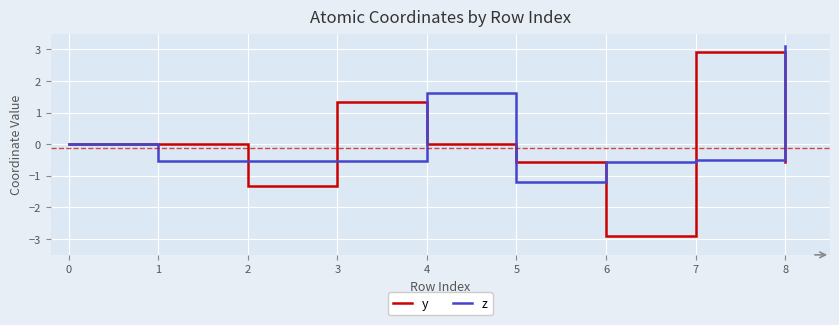

Rank the series at 2 from highest to lowest value.

z, y